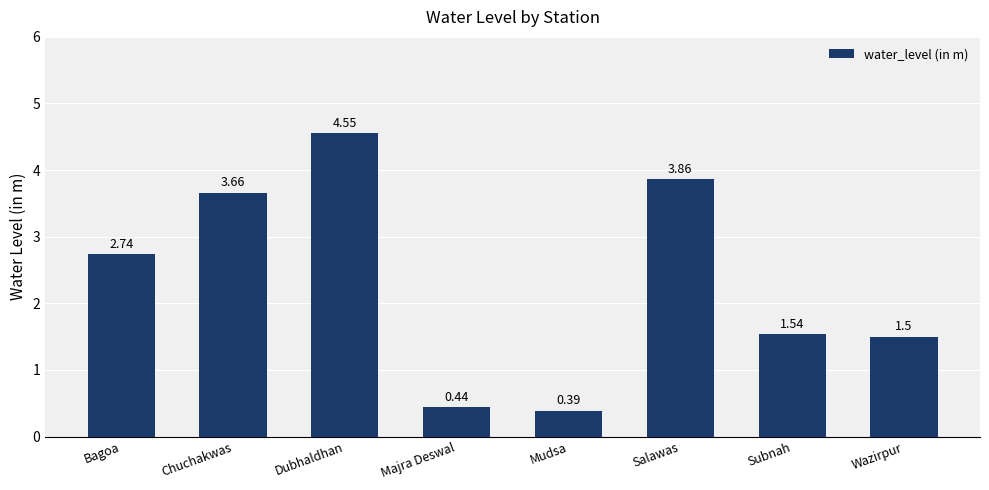

What is the label of the 7th bar from the left?

Subnah